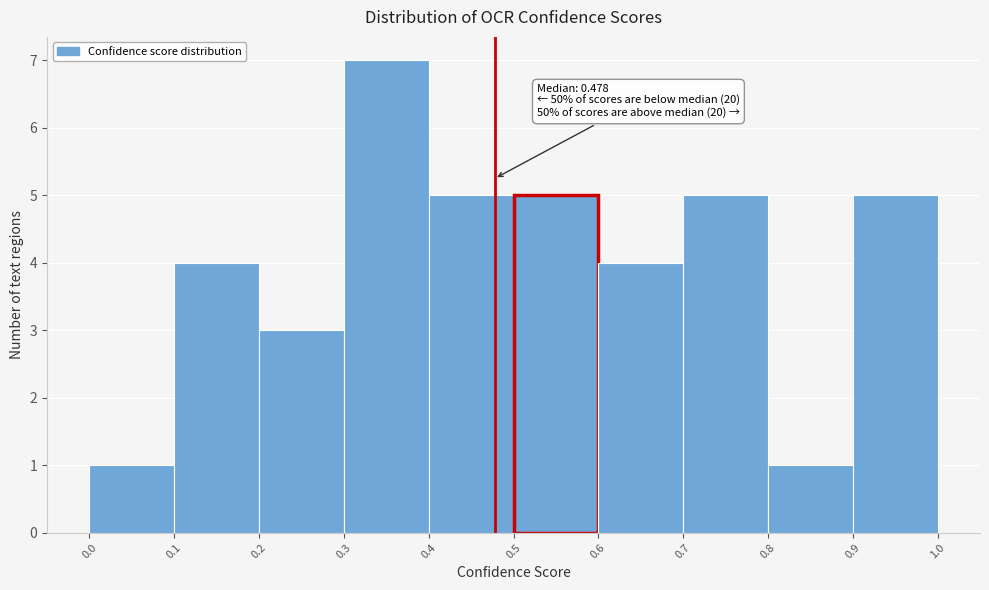

Which range on the x-axis has the tallest bar?

0.3 to 0.4